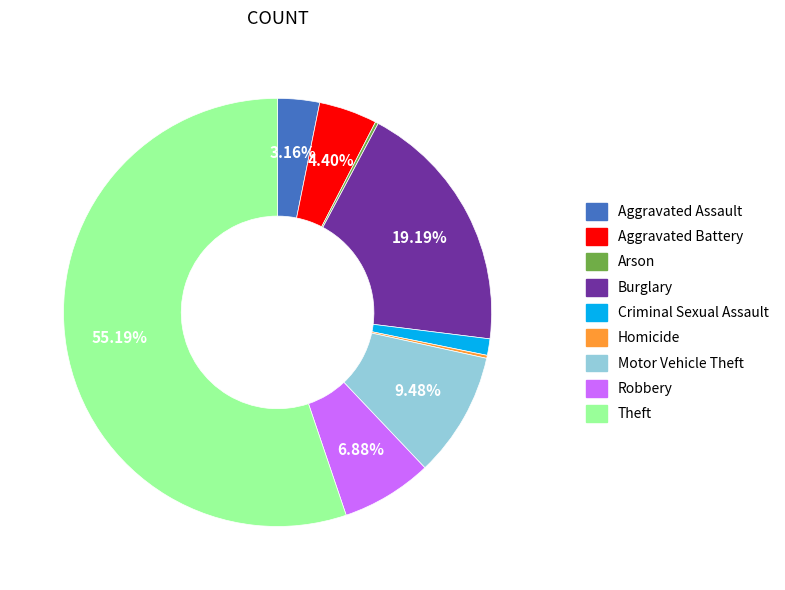

Does Criminal Sexual Assault represent more than half of the total?

No